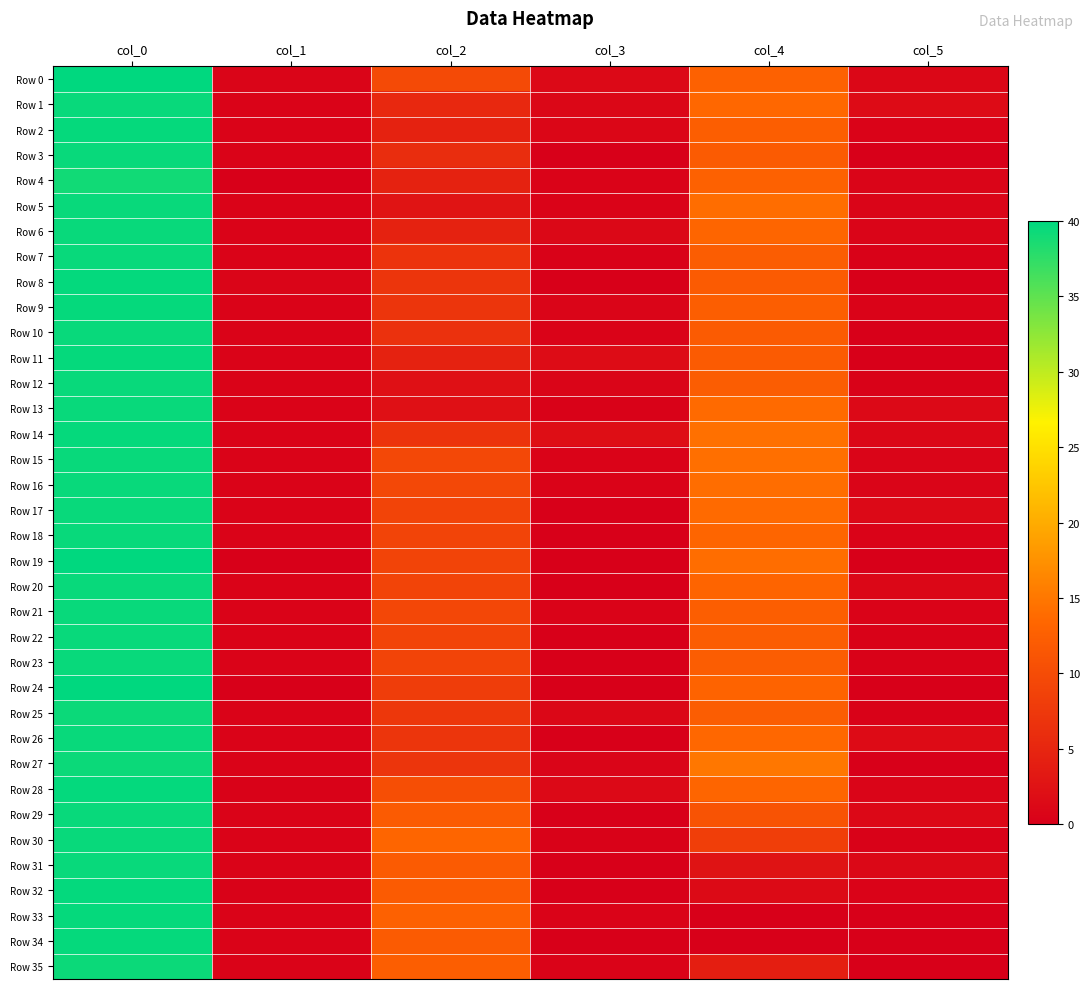

At how many categories does at least one series exceed 34?

1